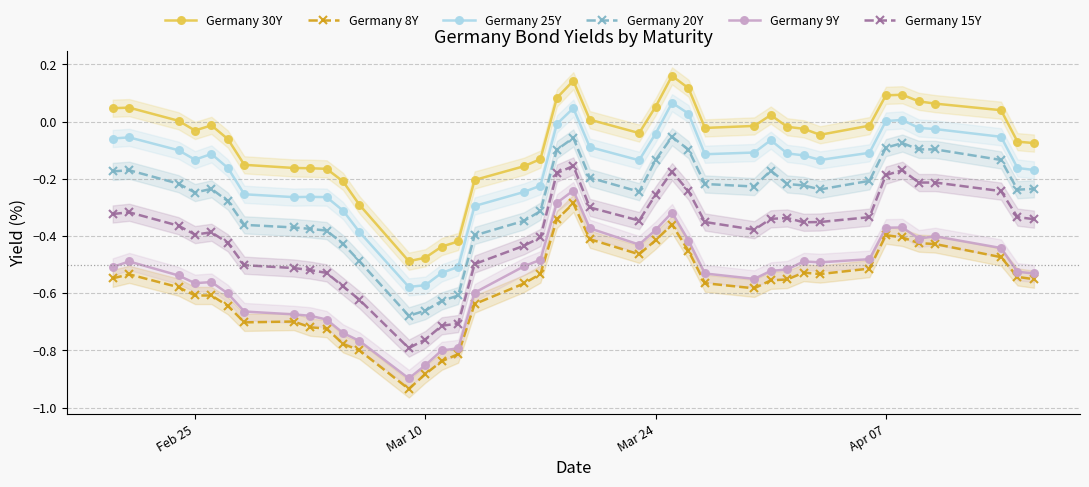

Rank the series by their maximum value, from lowest to highest.

Germany 8Y, Germany 9Y, Germany 15Y, Germany 20Y, Germany 25Y, Germany 30Y